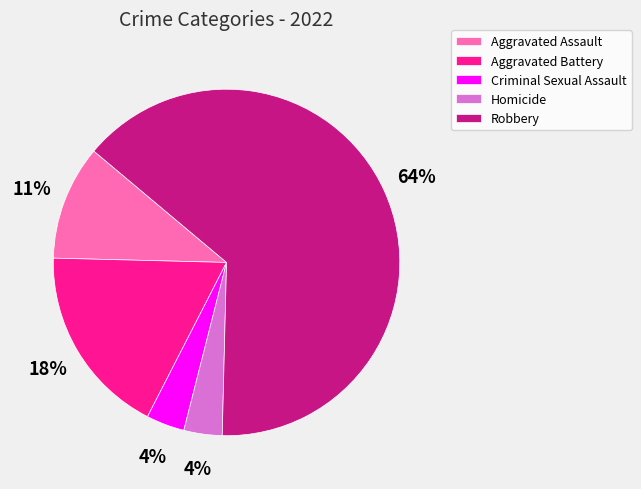

Which has a higher value, Criminal Sexual Assault or Aggravated Battery?

Aggravated Battery